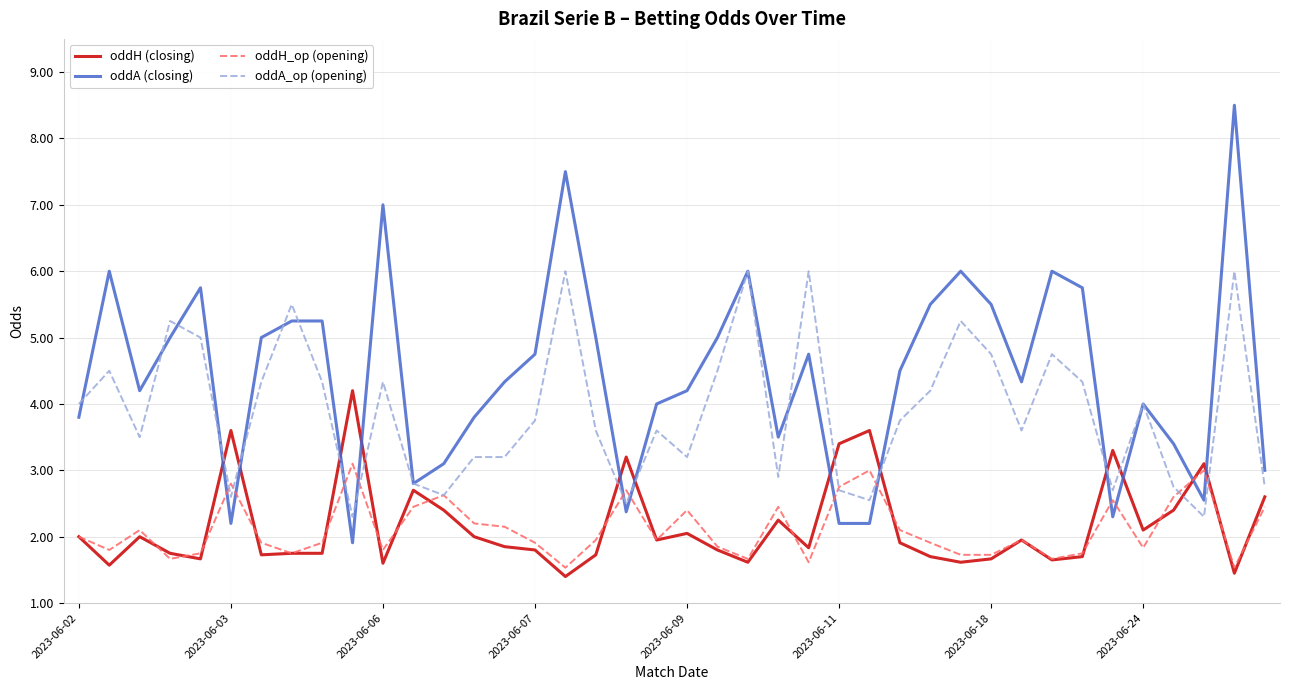

Which series has the largest range (max minus min)?

oddA (closing)